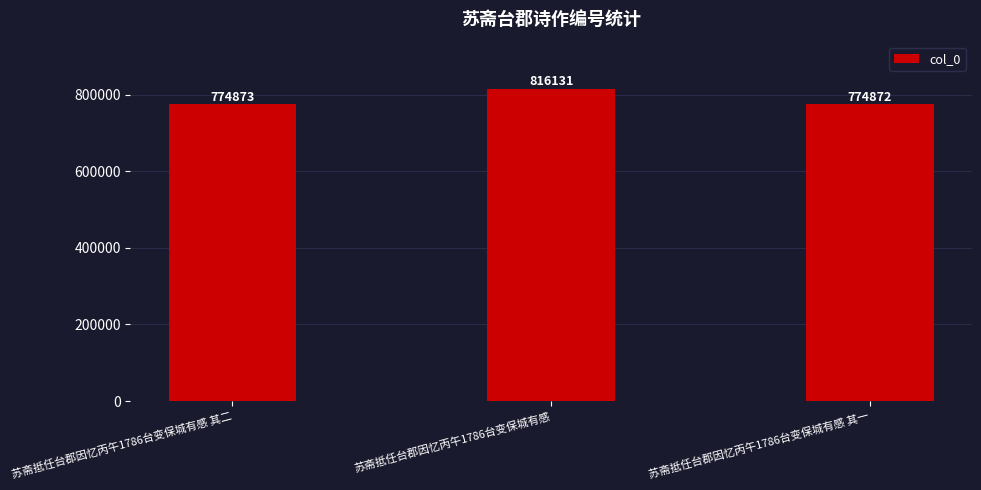

The chart shows a value of 274673 at 苏斋抵任台郡因忆丙午1786台变保城有感 其二. True or false?

False